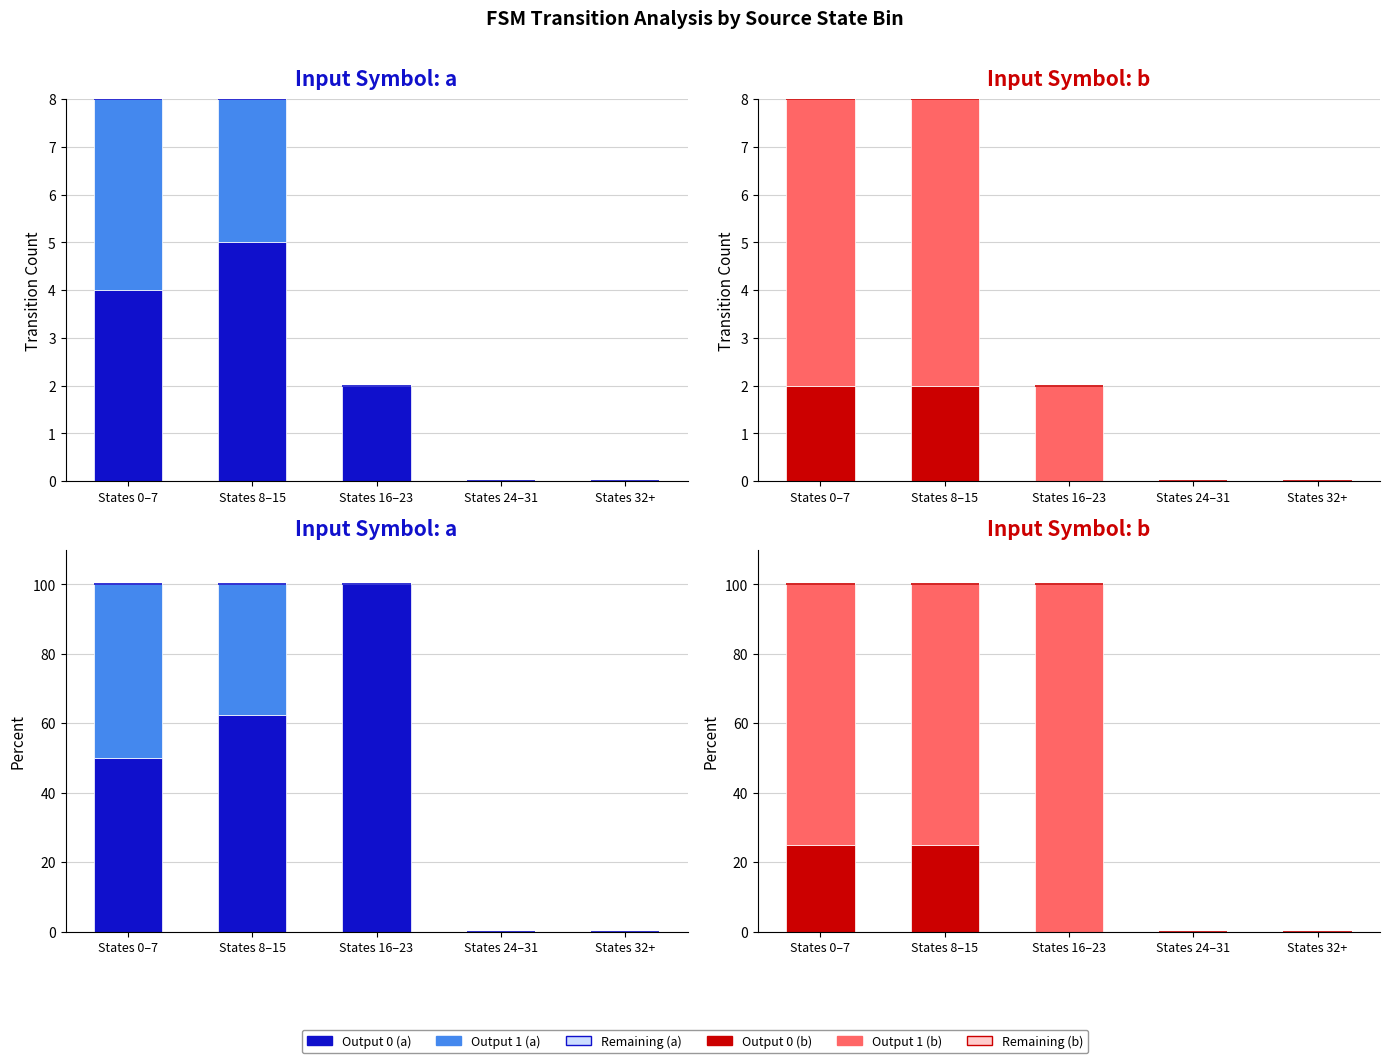

Are the bars horizontal?

No